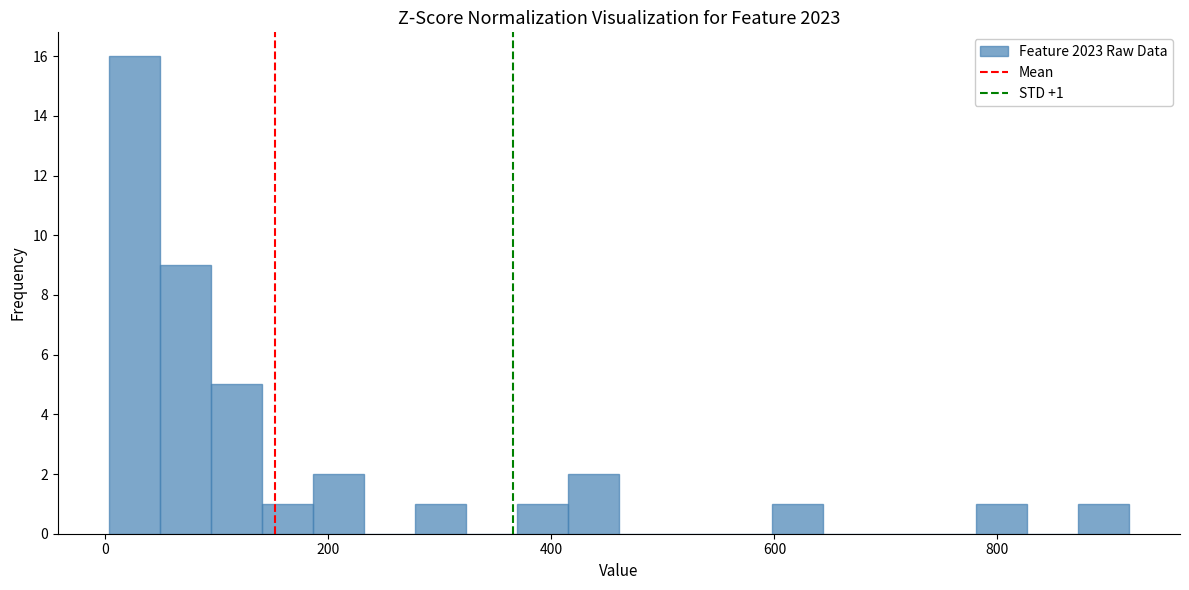

Around what value on the x-axis is the tallest bar? Give the approximate position of its centre, as read against the axis.

20